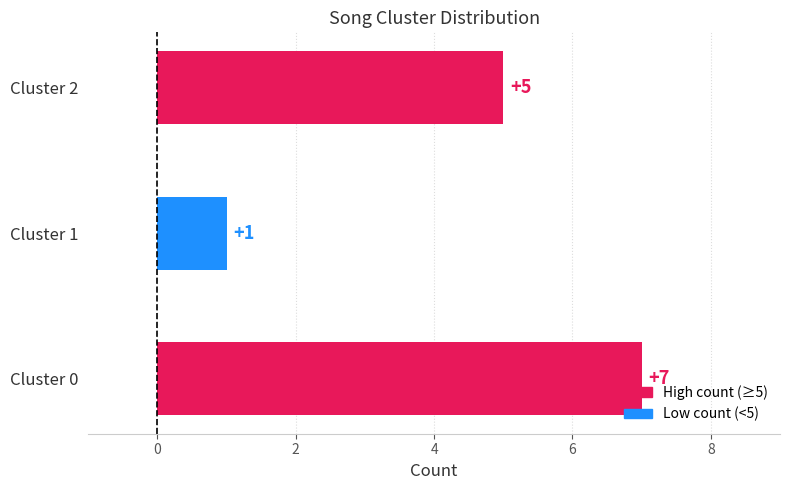

Rank the categories by value from lowest to highest.

Cluster 1, Cluster 2, Cluster 0